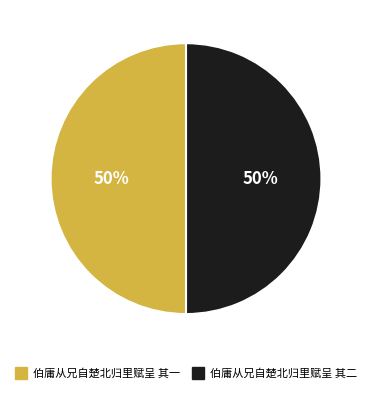

Count the number of slices in the pie.

2